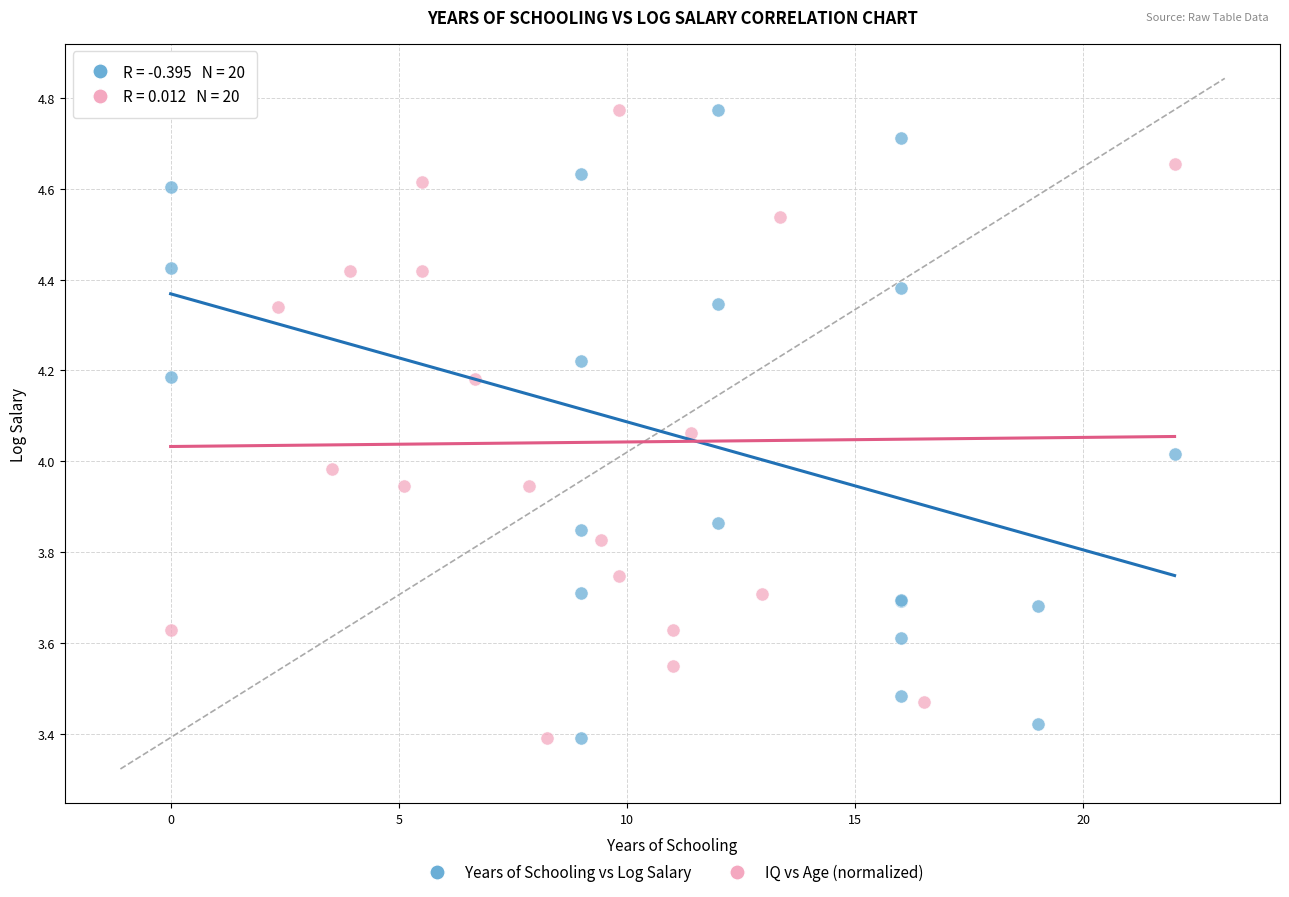

What are all the series names shown in the legend?

Years of Schooling vs Log Salary, IQ vs Age (normalized)